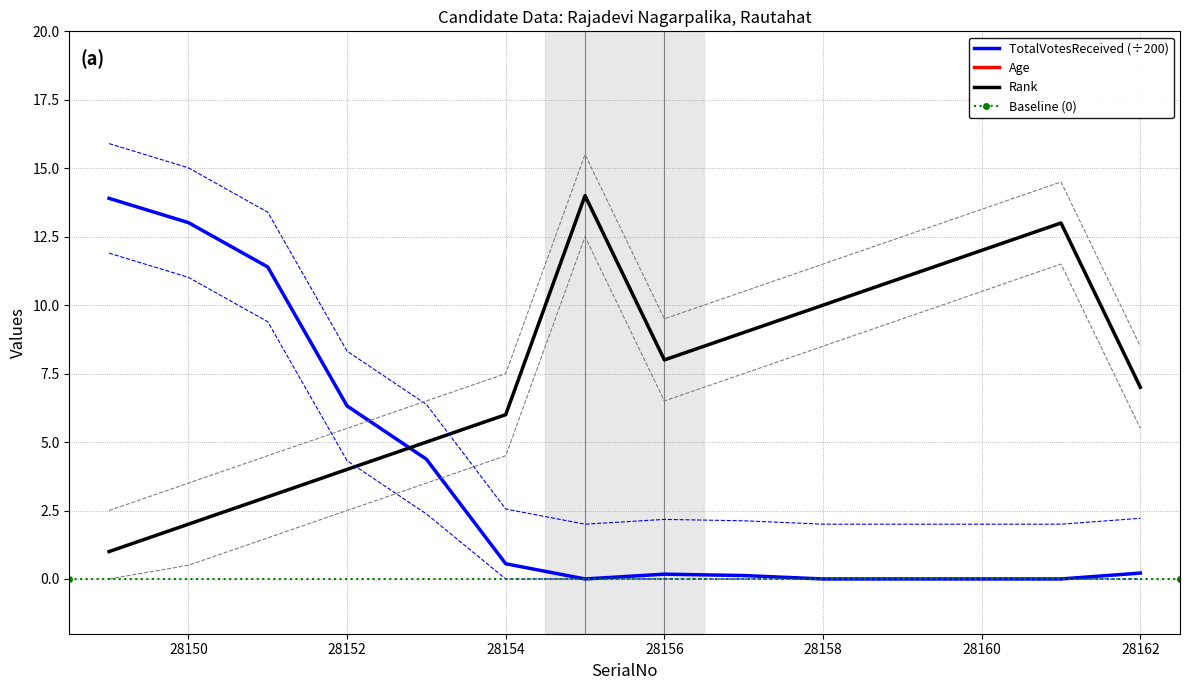

At which category does the chart reach its minimum across all series?

28155